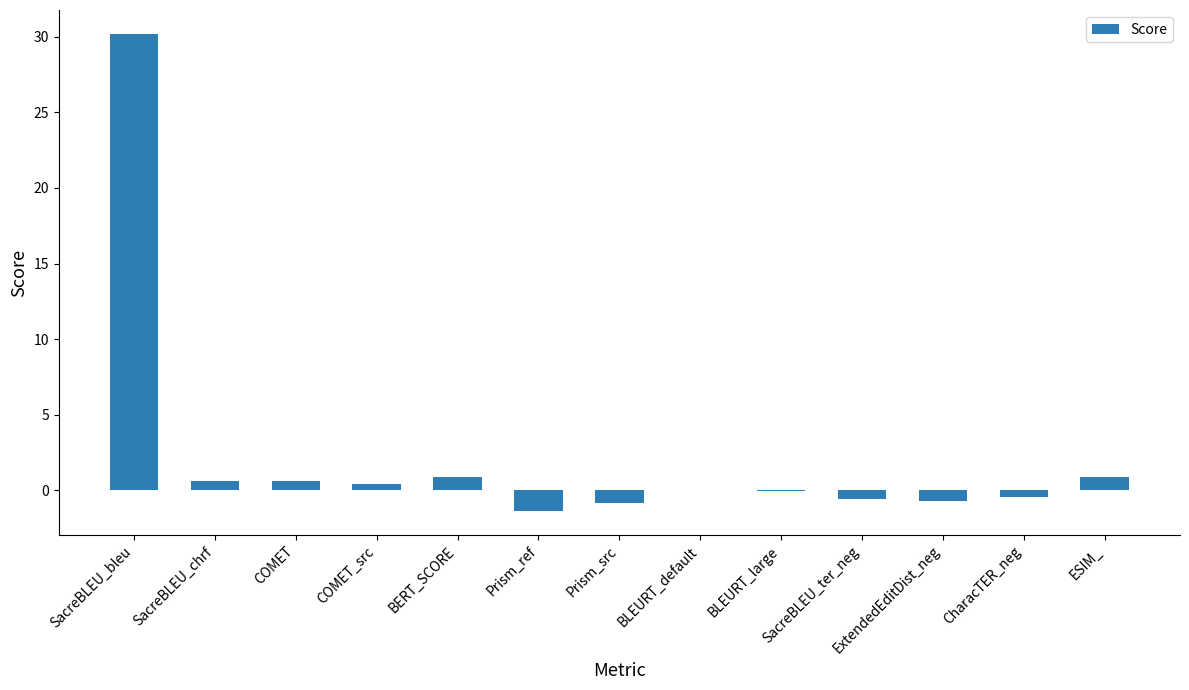

What is the maximum value shown in the chart?

30.2